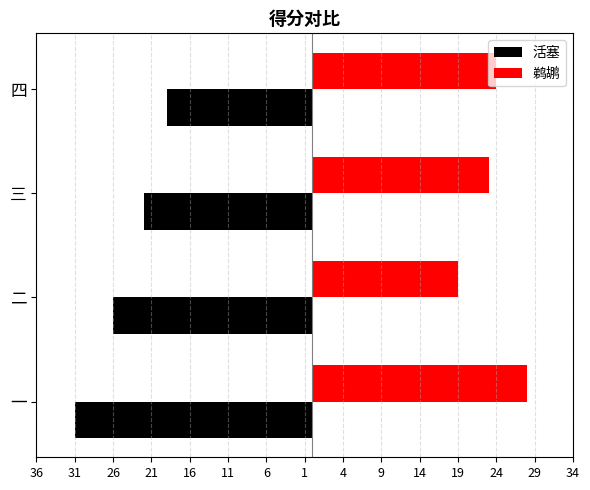

What are all the series names shown in the legend?

活塞, 鹈鹕